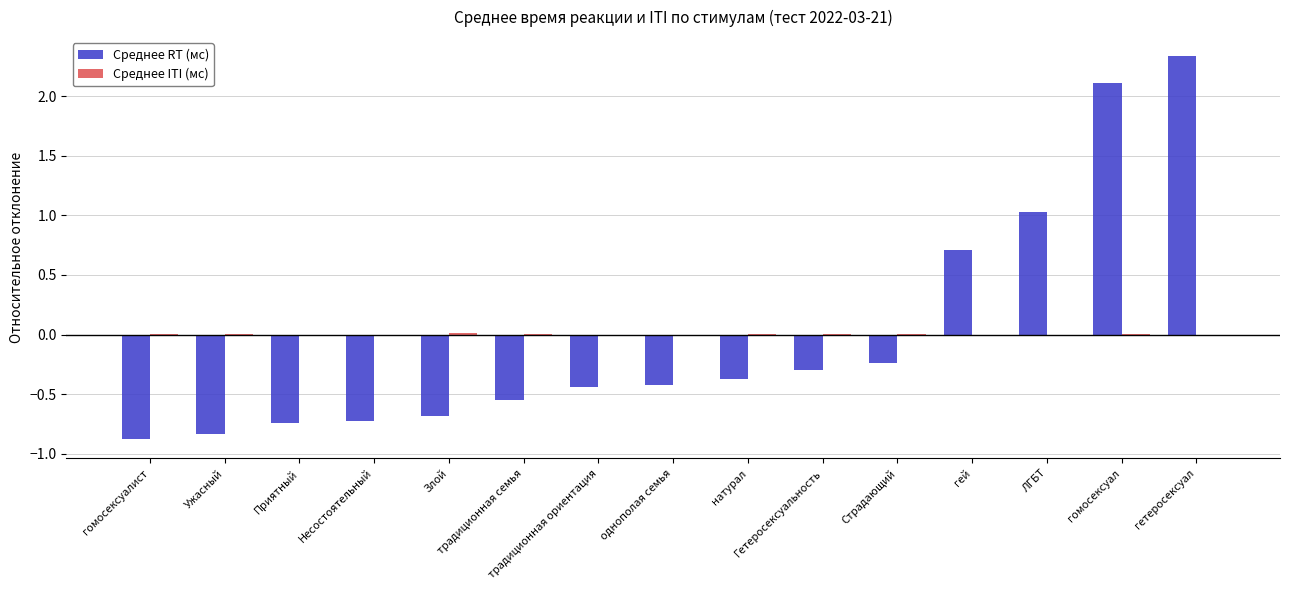

What is the highest value of the Среднее RT (мс) series?

2.3